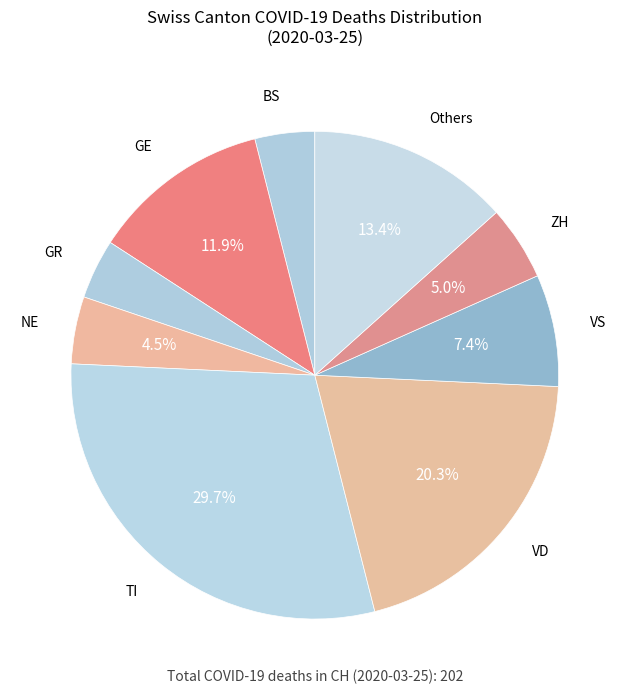

How many slices are in this pie chart?

9